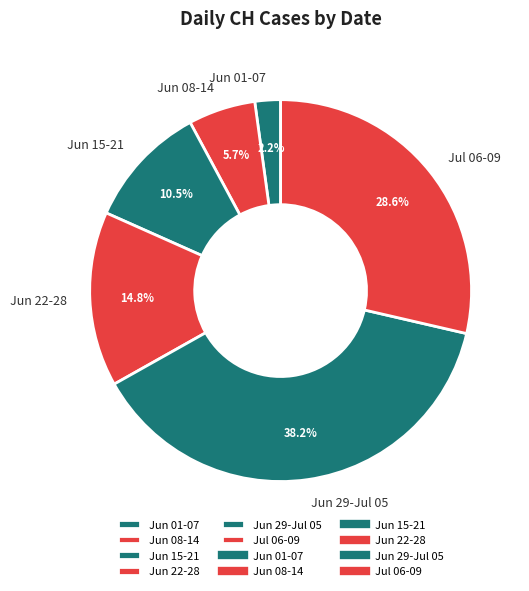

Do Jun 22-28 and Jun 08-14 together represent more than half of the pie?

No